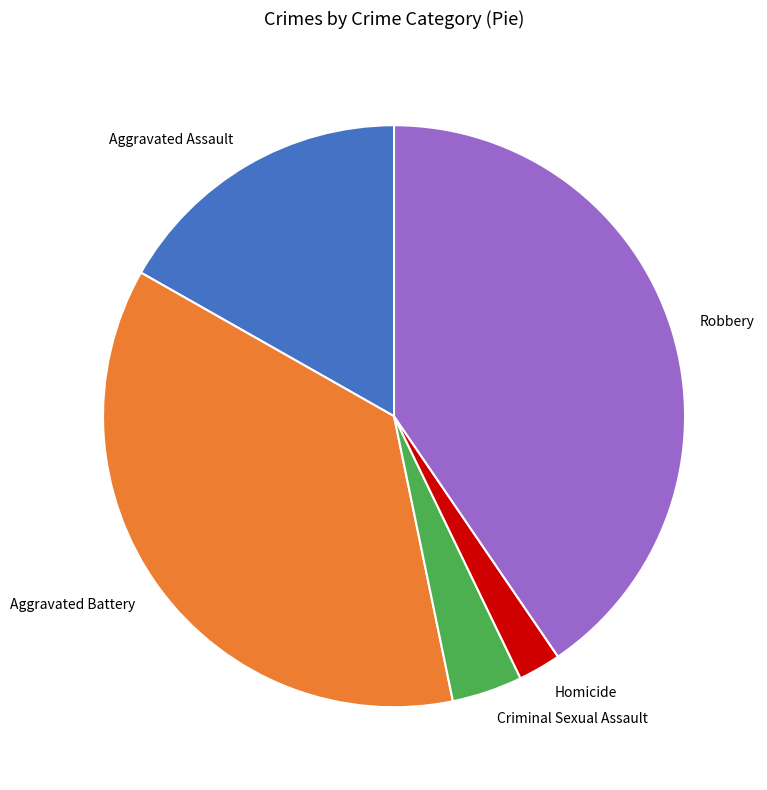

Which category has the biggest portion of the pie?

Robbery